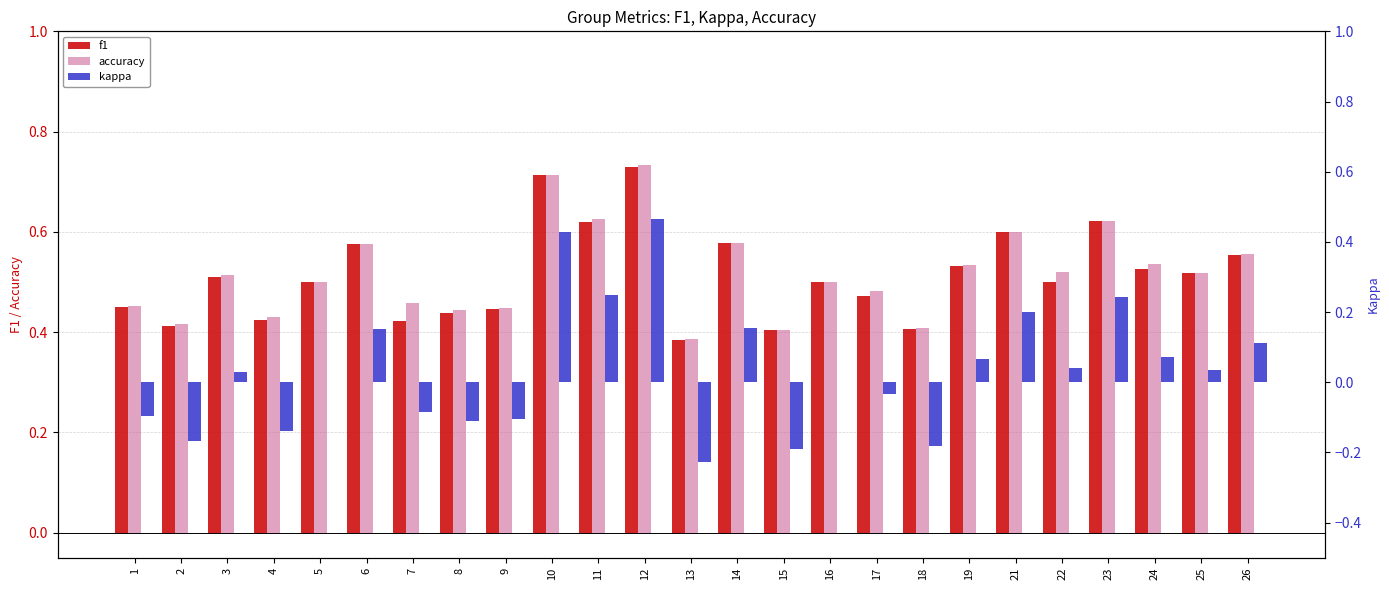

Read the accuracy value at 9.

0.4